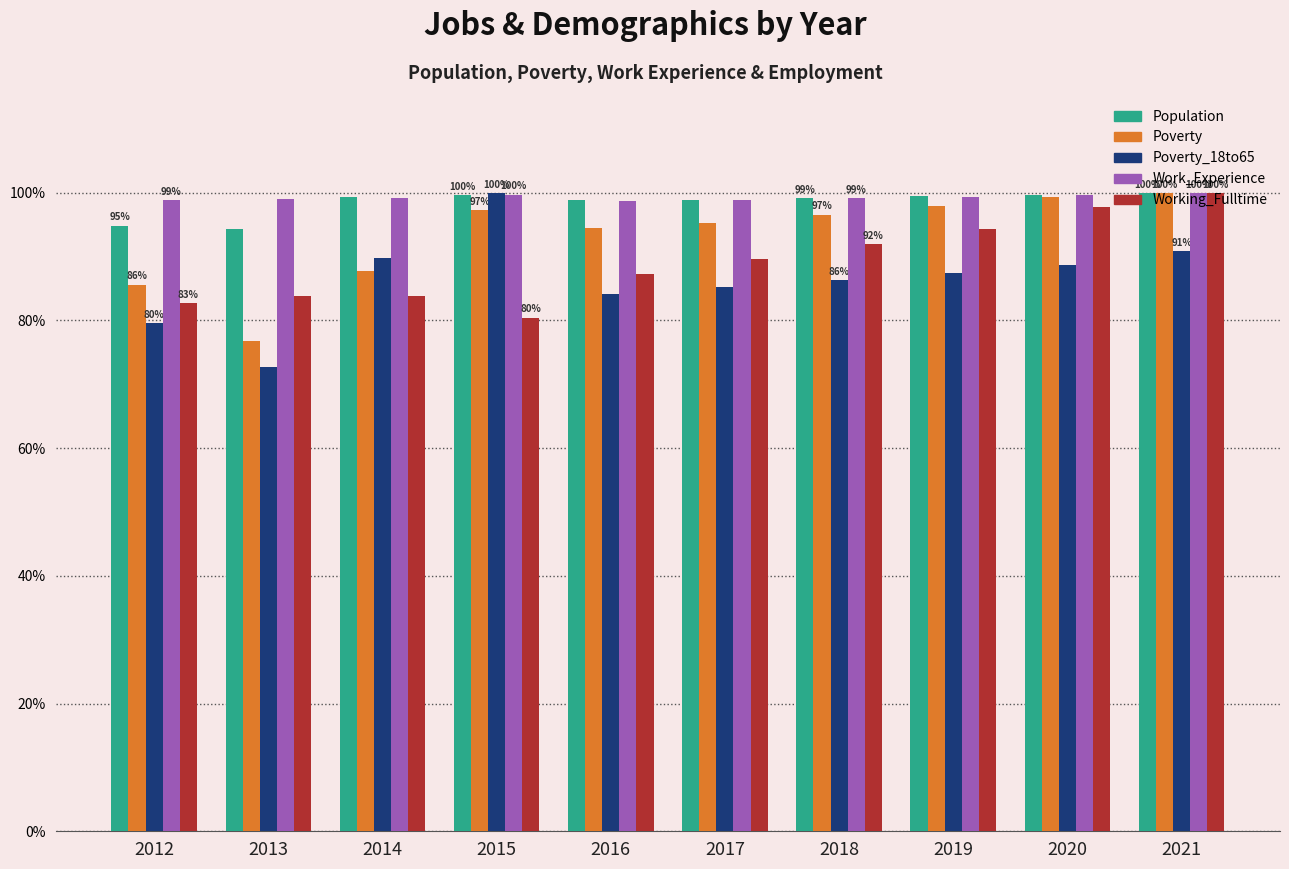

What is the spread (max minus min) of values at 2015?

19.5